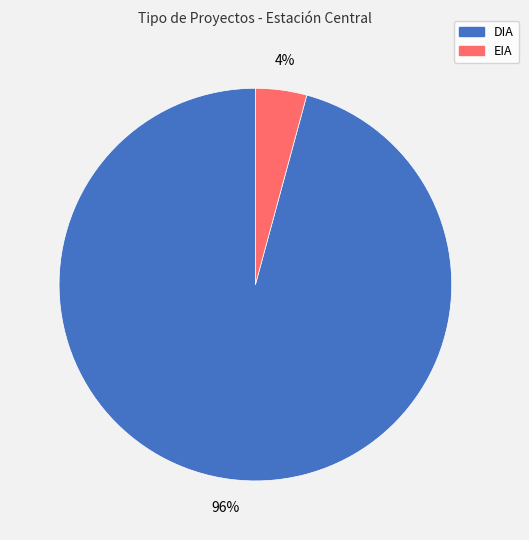

To the nearest percent, what is the combined percentage of EIA and DIA?

100%